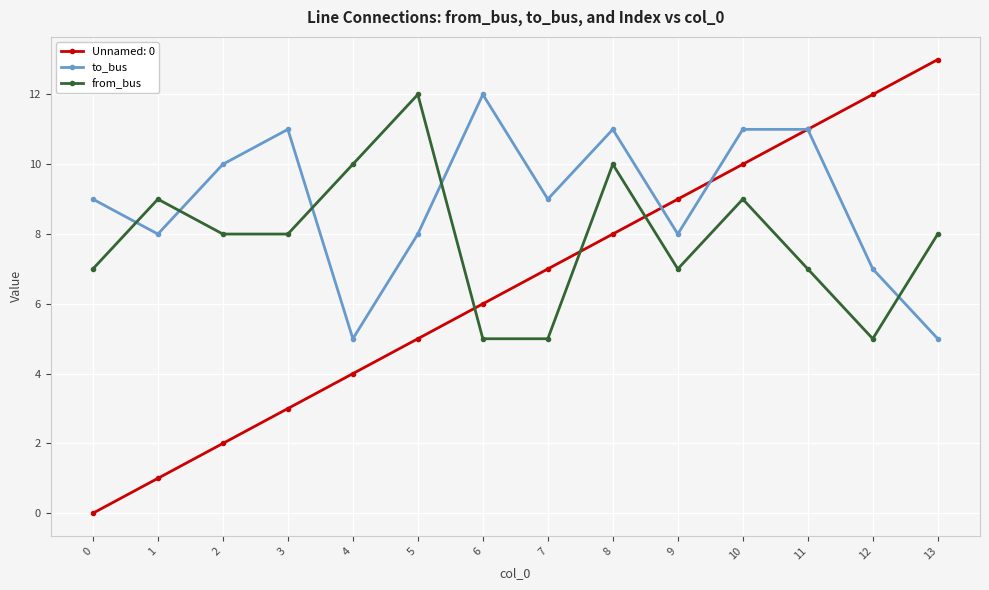

How many times do from_bus and to_bus cross each other?

5